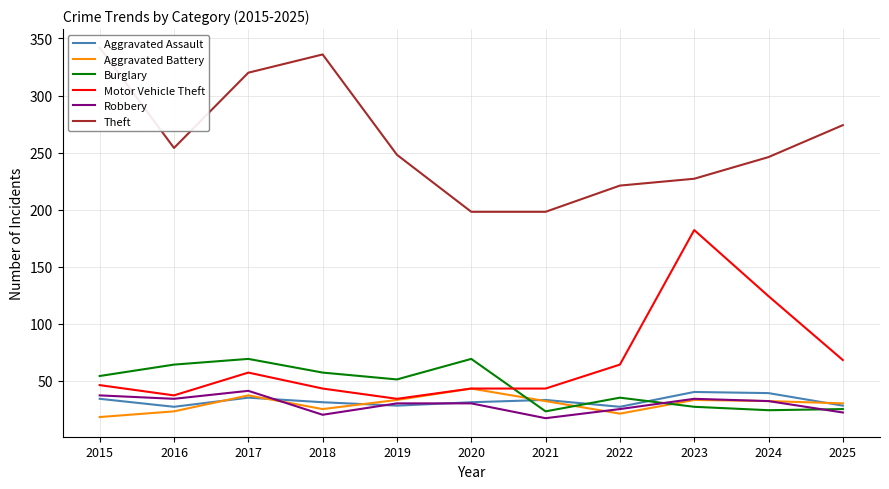

What is the maximum value for Robbery?

41